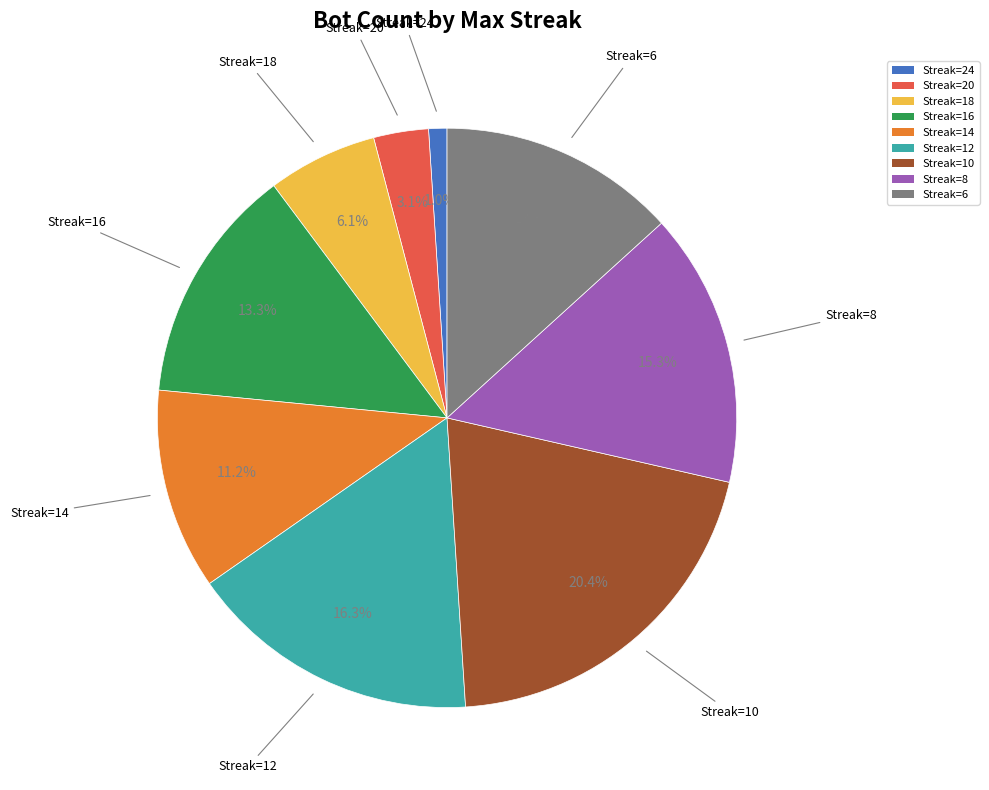

Which slice is the largest?

Streak=10